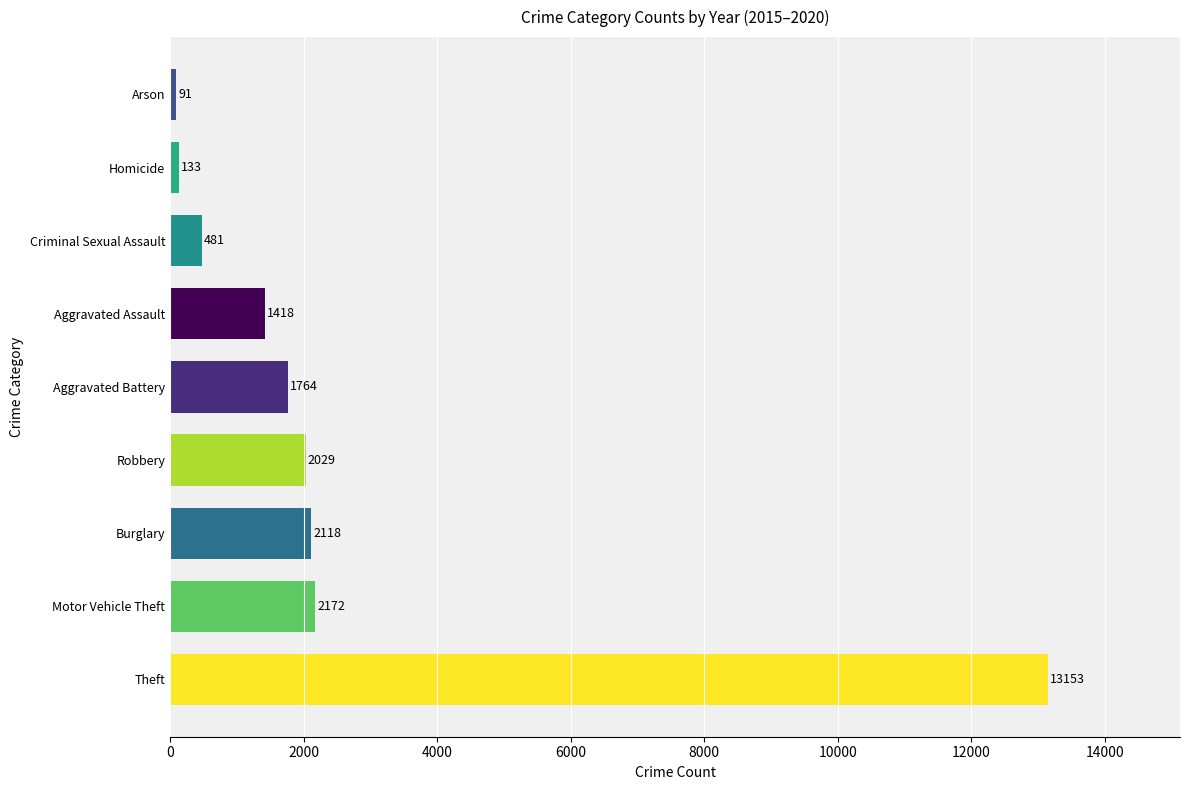

List the labels in order of value, smallest first.

Arson, Homicide, Criminal Sexual Assault, Aggravated Assault, Aggravated Battery, Robbery, Burglary, Motor Vehicle Theft, Theft